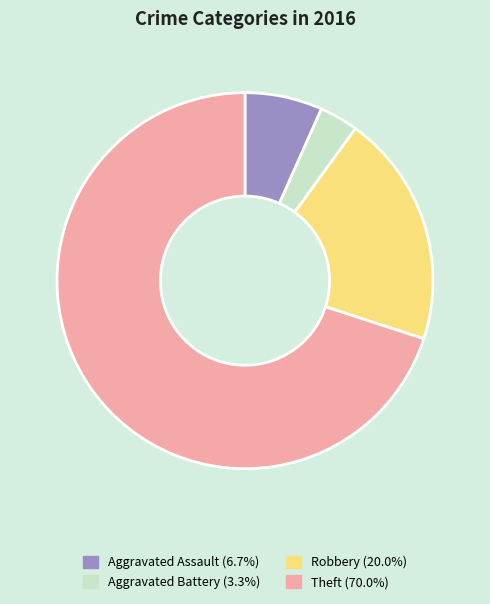

Between Aggravated Assault and Theft, which is larger?

Theft